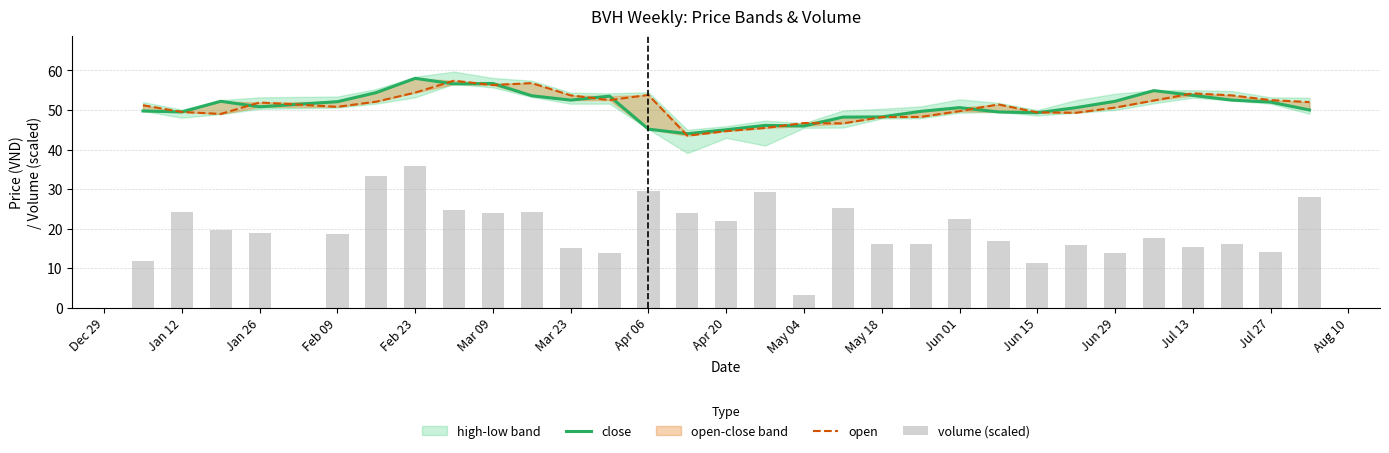

Is the value of open at Apr 20 greater than the value of volume (scaled) at May 04?

Yes